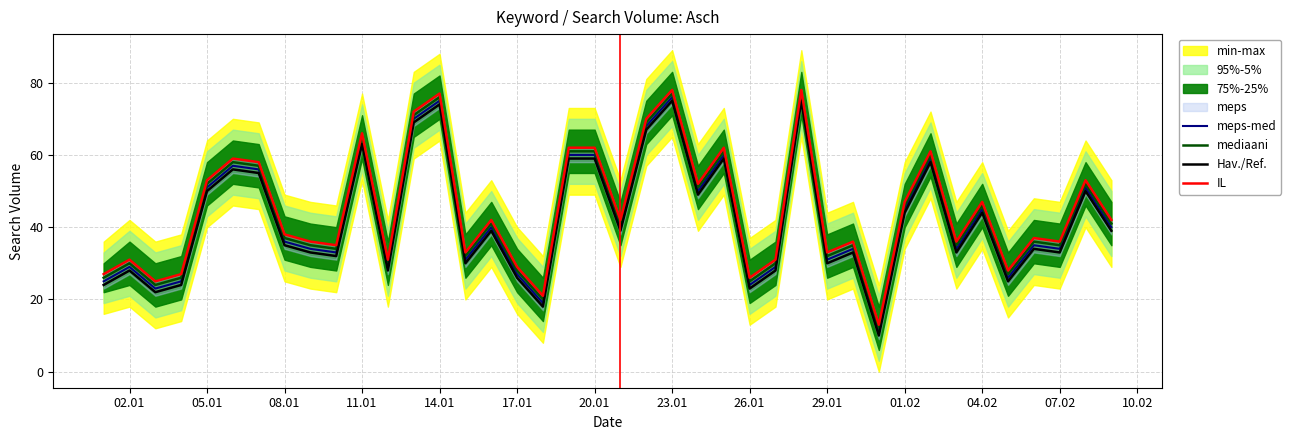

True or false: Hav./Ref. and meps-med cross at least once.

False